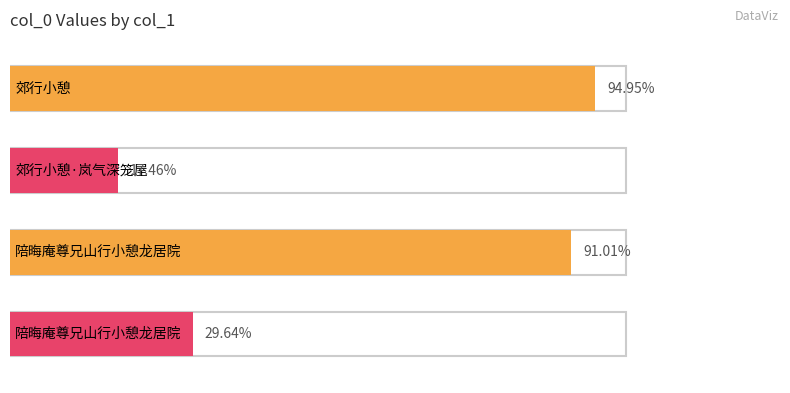

List the labels in order of value, smallest first.

郊行小憩·岚气深笼屋, 陪晦庵尊兄山行小憩龙居院, 陪晦庵尊兄山行小憩龙居院, 郊行小憩